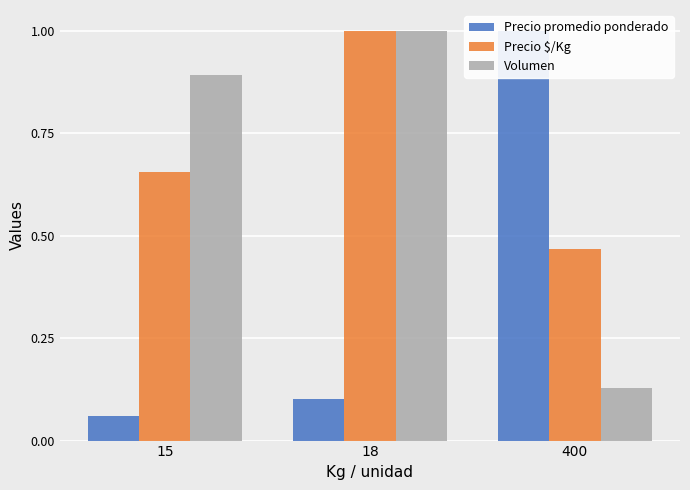

At 400, list the series in order from largest to smallest.

Precio promedio ponderado, Precio $/Kg, Volumen